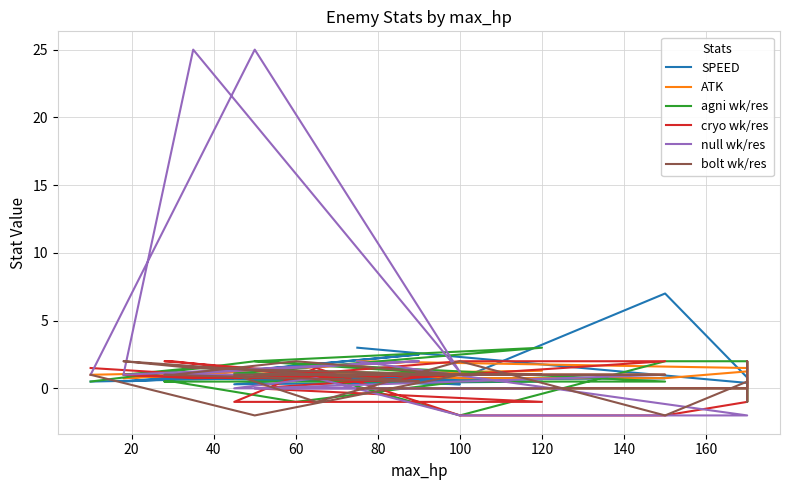

The ATK series shows 1.0 at 60. True or false?

True